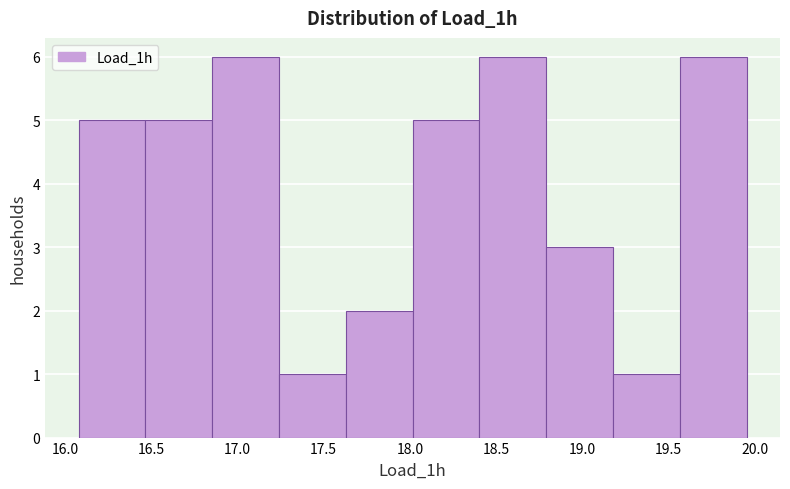

Reading left to right, transcribe this chart: for each bar, give the range it covers on the x-axis and its height. Neither the bar edges nor the heights are printed on the chart, so give them approximately, as read against the axes.

16.10 to 16.45: 5
16.45 to 16.85: 5
16.85 to 17.25: 6
17.25 to 17.65: 1
17.65 to 18.00: 2
18.00 to 18.40: 5
18.40 to 18.80: 6
18.80 to 19.20: 3
19.20 to 19.55: 1
19.55 to 19.95: 6